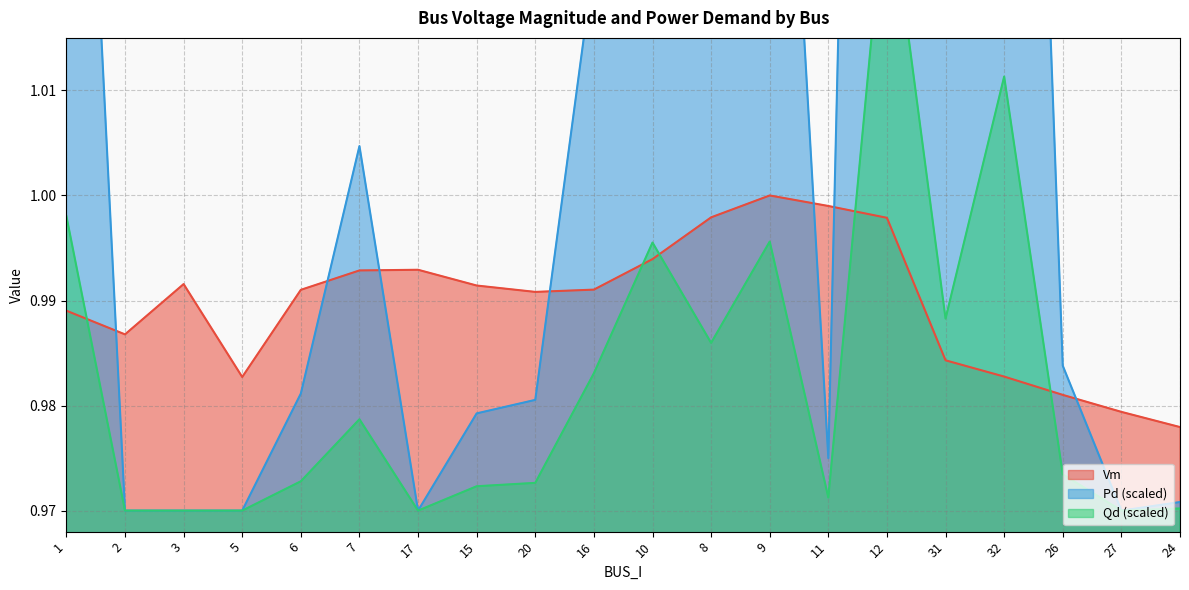

Reading right to left, list all the values displayed in this chart.

Vm: 24=1.0	27=1.0	26=1.0	32=1.0	31=1.0	12=1.0	11=1.0	9=1.0	8=1.0	10=1.0	16=1.0	20=1.0	15=1.0	17=1.0	7=1.0	6=1.0	5=1.0	3=1.0	2=1.0	1=1.0
Pd: 24=1.0	27=1.0	26=1.0	32=1.1	31=1.0	12=1.2	11=1.0	9=1.1	8=1.0	10=1.1	16=1.0	20=1.0	15=1.0	17=1.0	7=1.0	6=1.0	5=1.0	3=1.0	2=1.0	1=1.1
Qd: 24=1.0	27=1.0	26=1.0	32=1.0	31=1.0	12=1.0	11=1.0	9=1.0	8=1.0	10=1.0	16=1.0	20=1.0	15=1.0	17=1.0	7=1.0	6=1.0	5=1.0	3=1.0	2=1.0	1=1.0